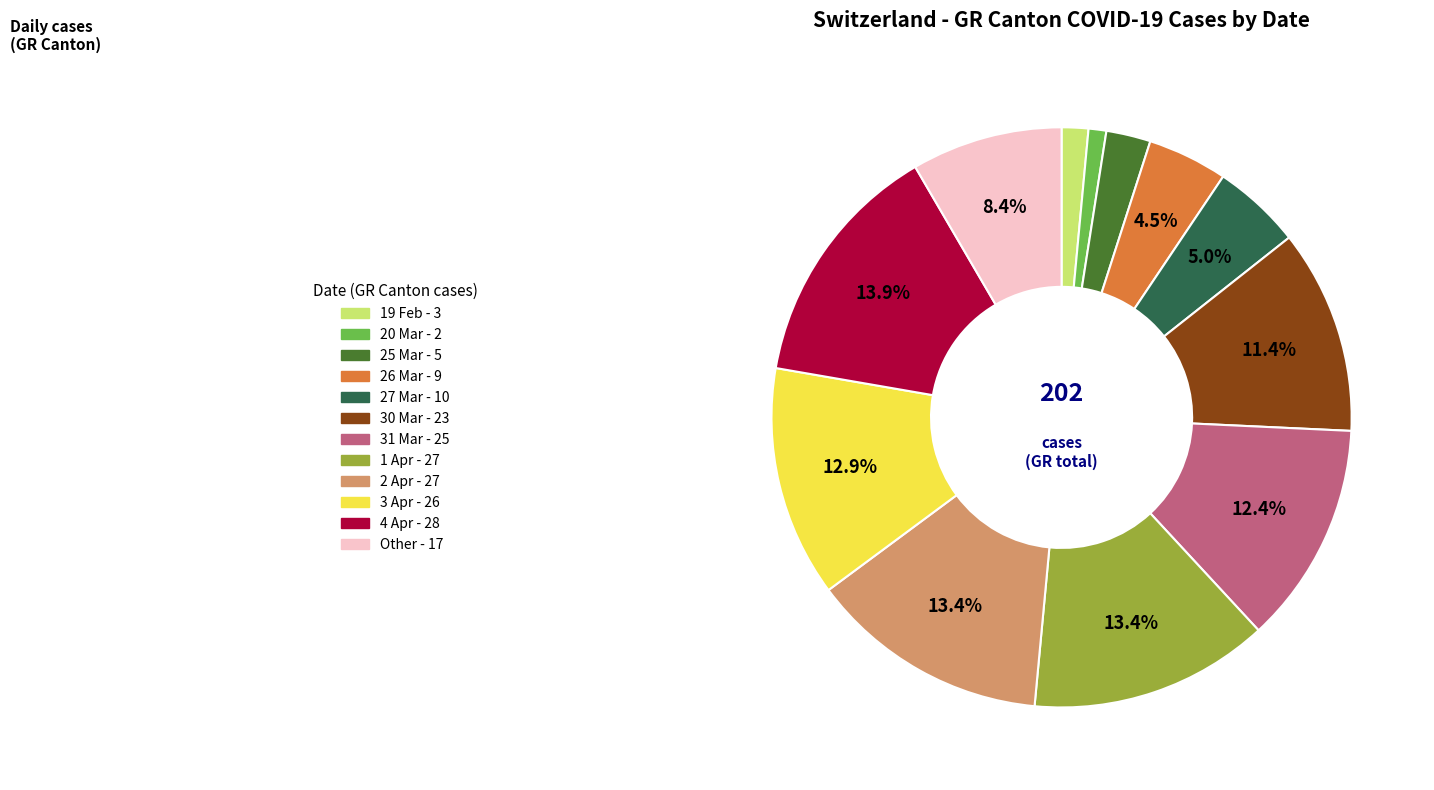

Is there a majority slice in this chart?

No